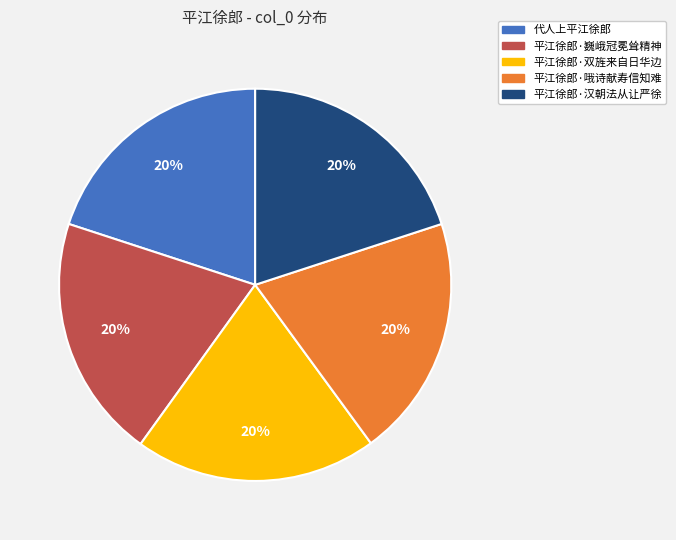

Combined, do 平江徐郎·双旌来自日华边 and 平江徐郎·汉朝法从让严徐 account for over 50%?

No